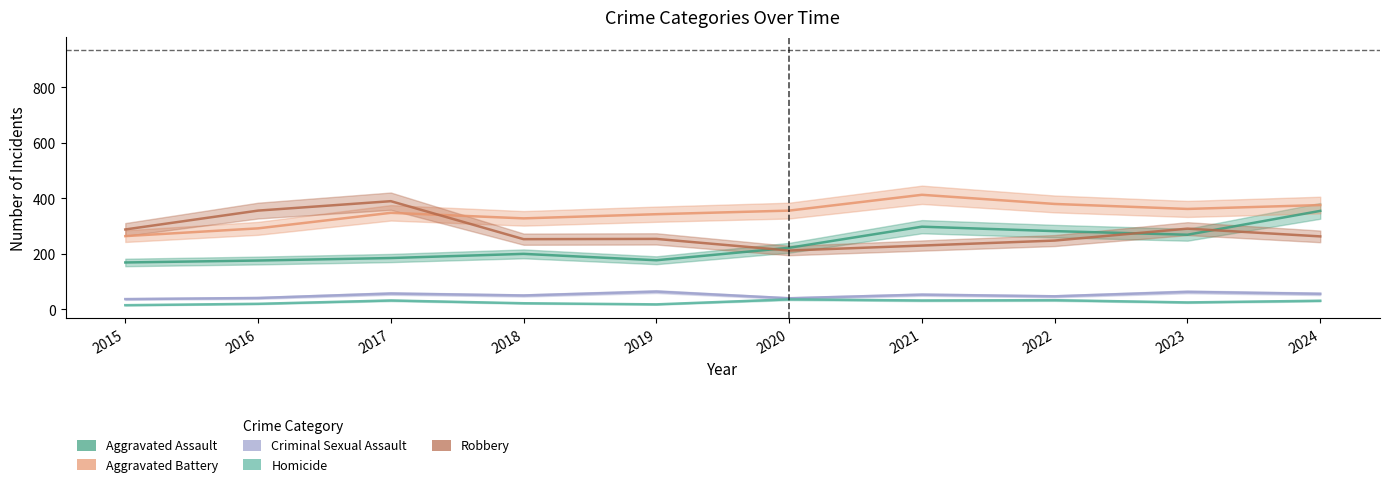

True or false: Homicide and Criminal Sexual Assault cross at least once.

False